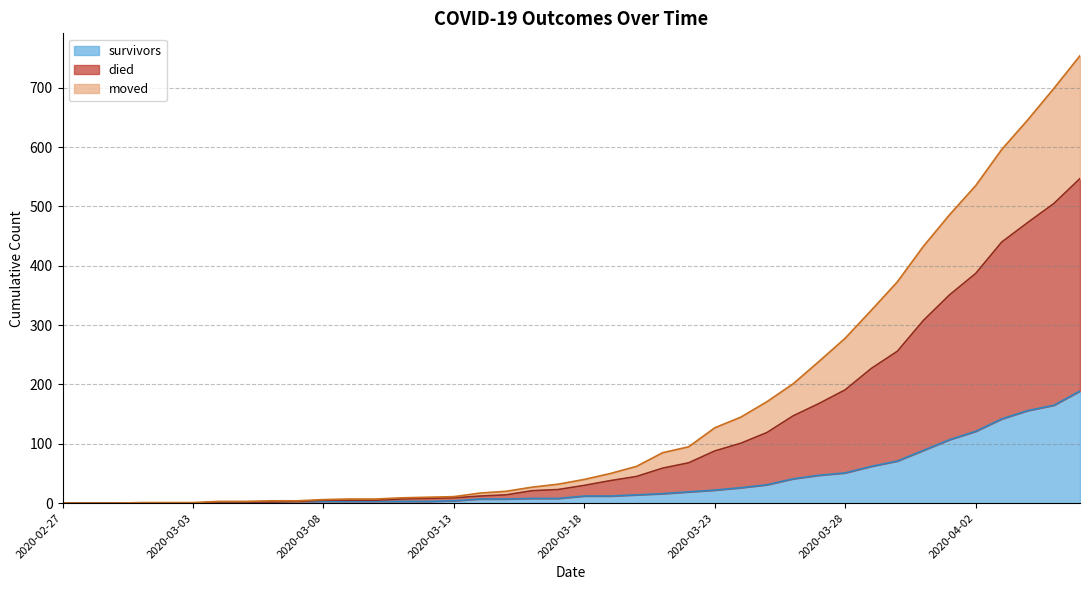

How many values in the survivors series are below 12?

20